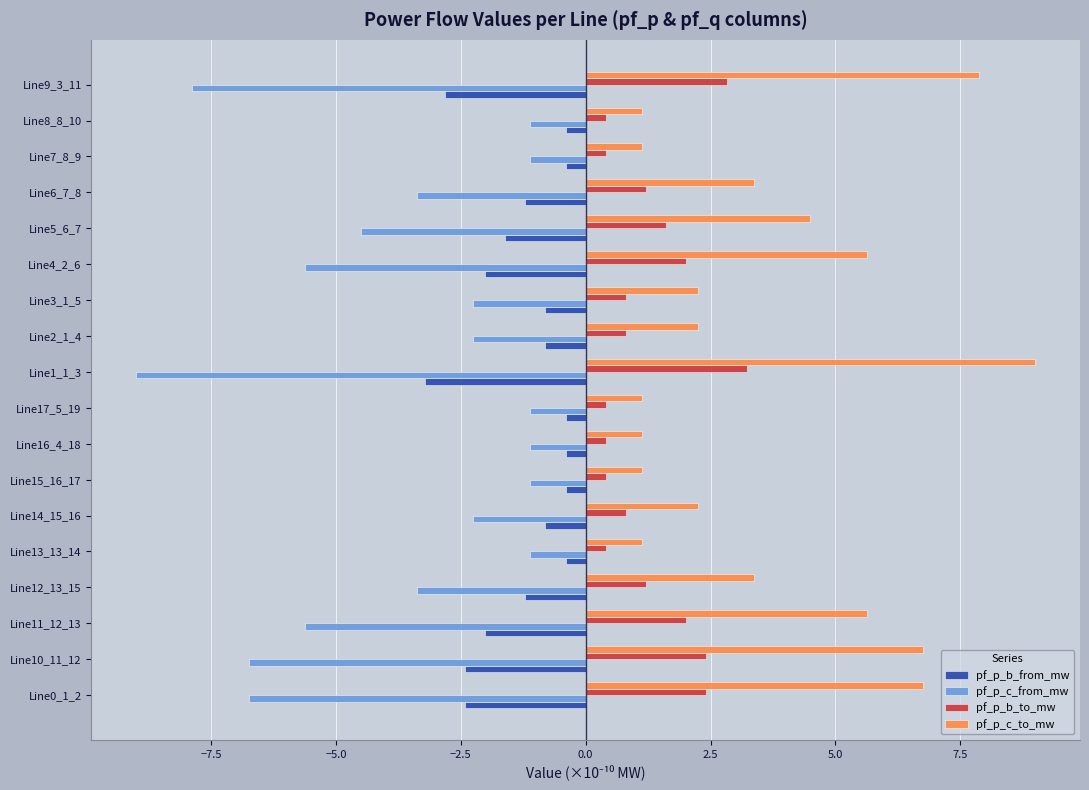

Is it true that pf_p_c_from_mw equals -1.1 at Line13_13_14?

True